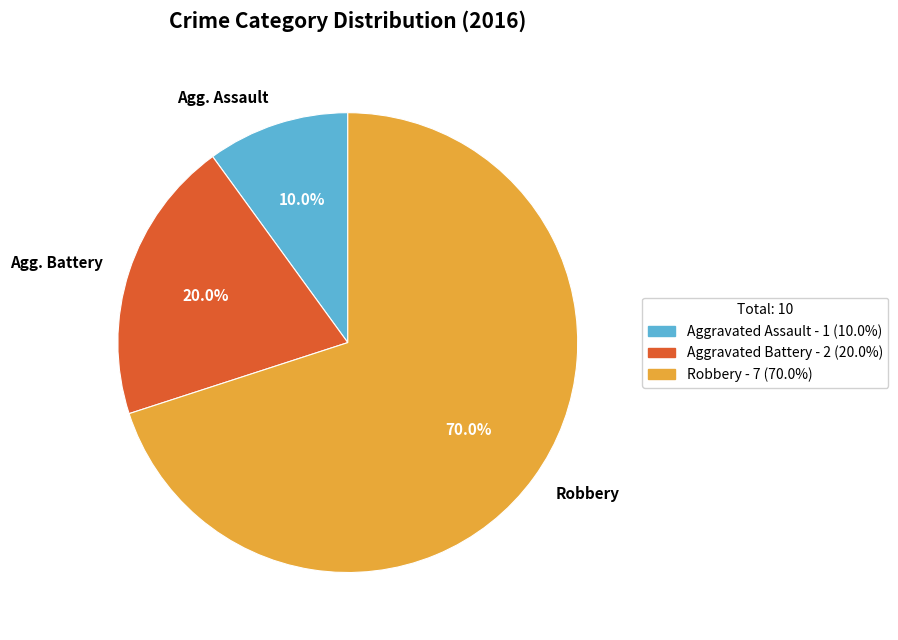

True or false: Robbery accounts for 70% of the total.

True